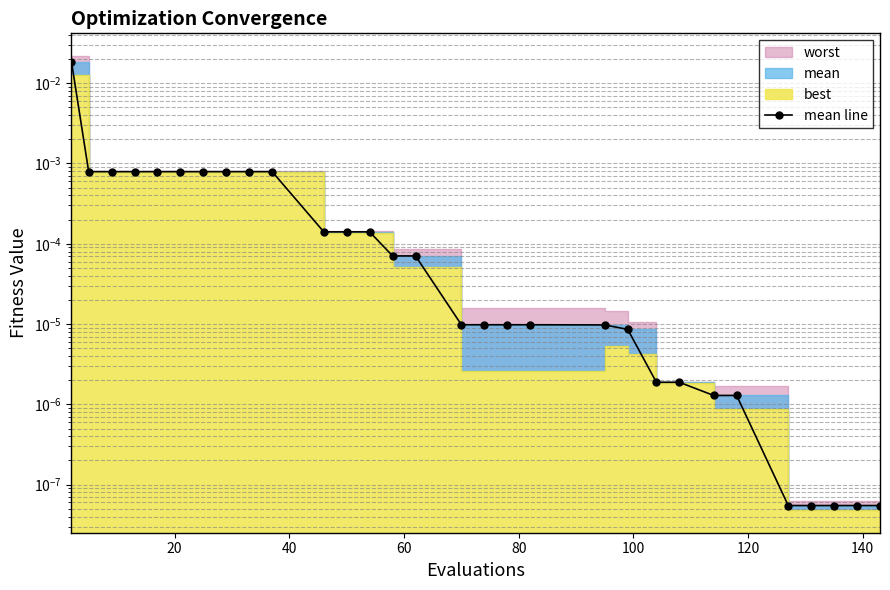

How many lines are shown in the chart?

1